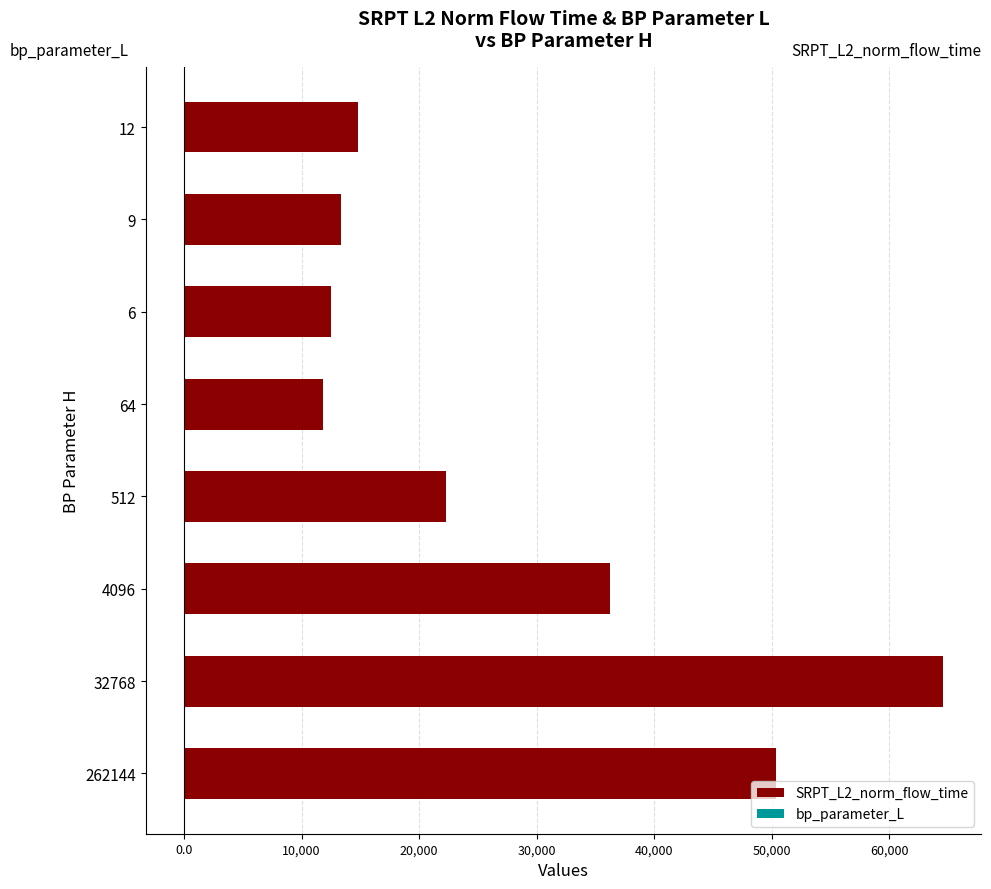

How many categories are shown in the chart?

8